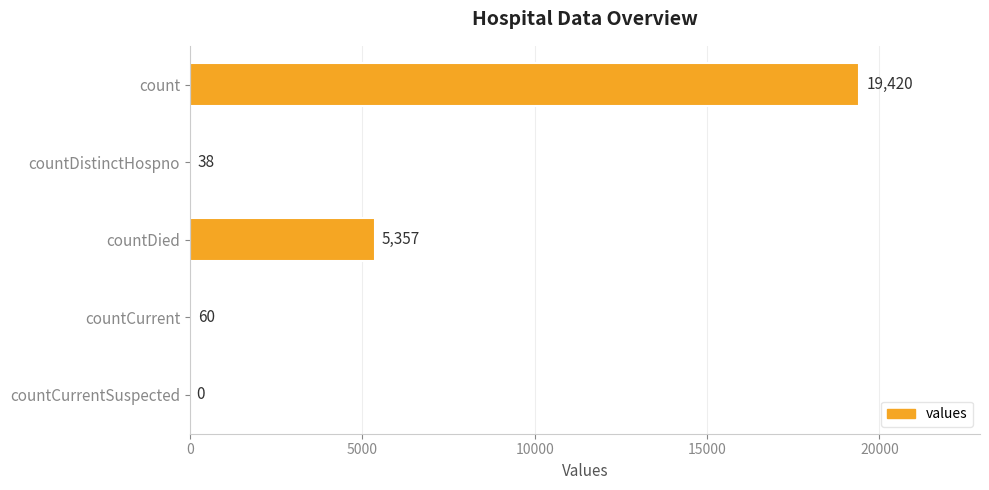

True or false: the data shows 13350 at count.

False